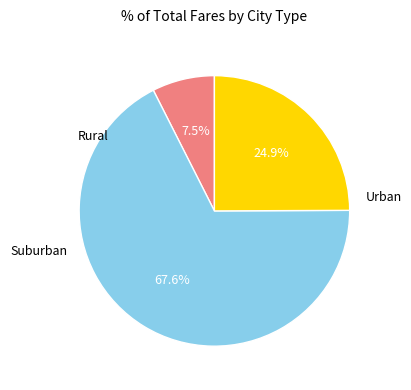

How many slices are in this pie chart?

3